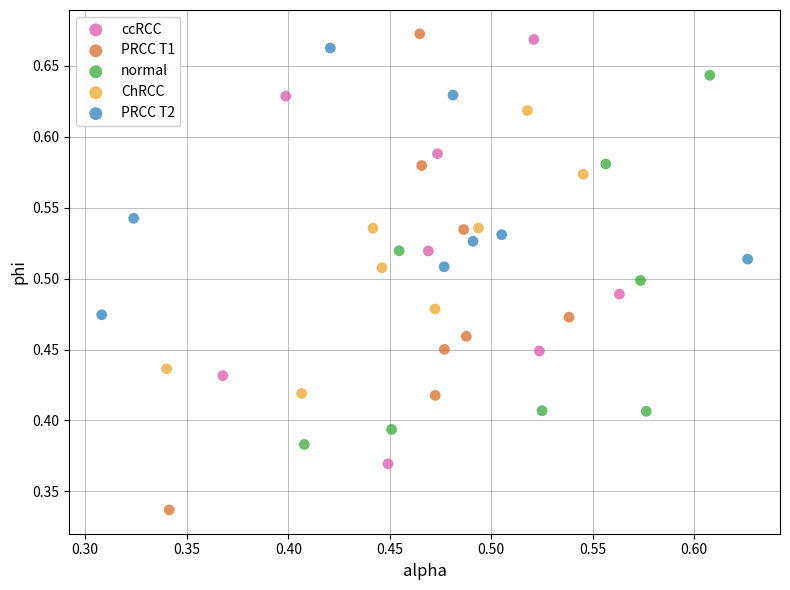

Which series has the widest spread of Y values?

PRCC T1